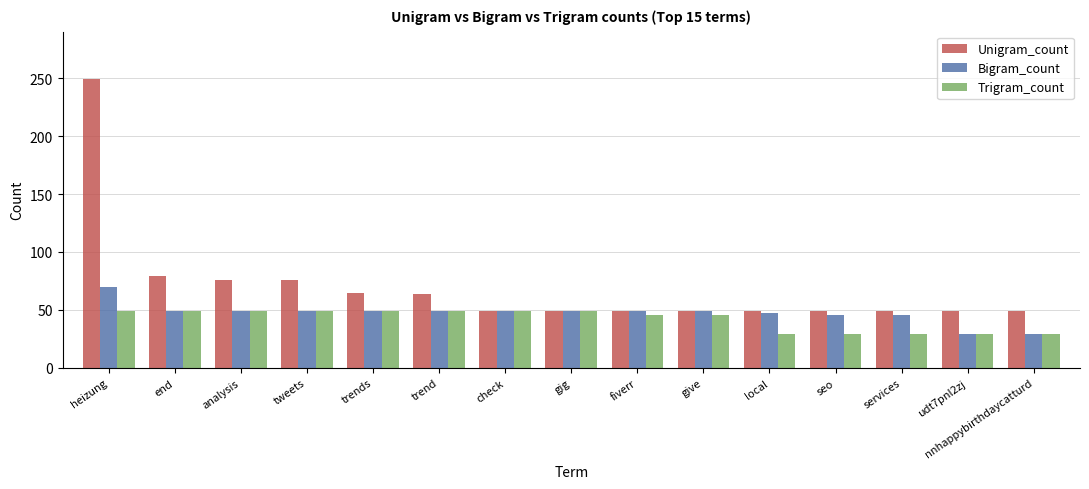

List the series in order of their peak value, lowest first.

Trigram_count, Bigram_count, Unigram_count